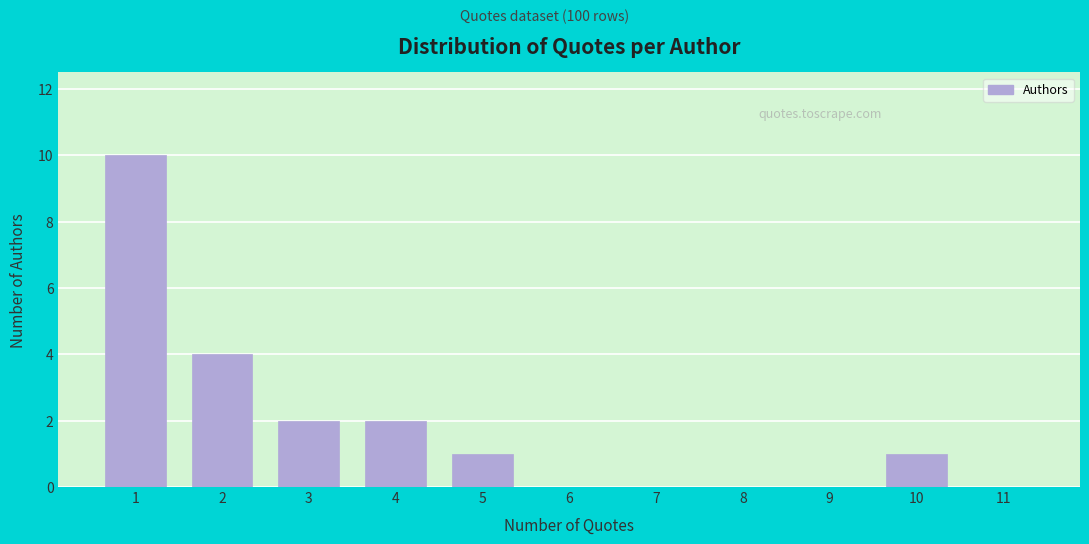

Reading left to right, transcribe all the data shown in this chart.

1=10	2=4	3=2	4=2	5=1	6=0	7=0	8=0	9=0	10=1	11=0